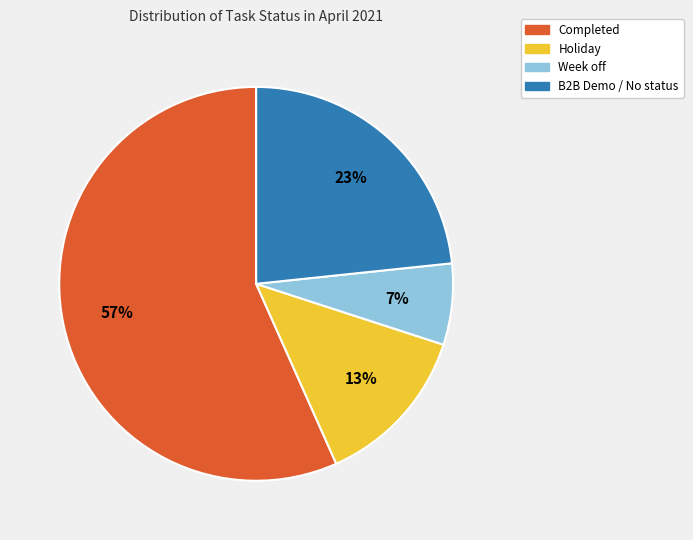

Is Holiday the majority of the pie?

No